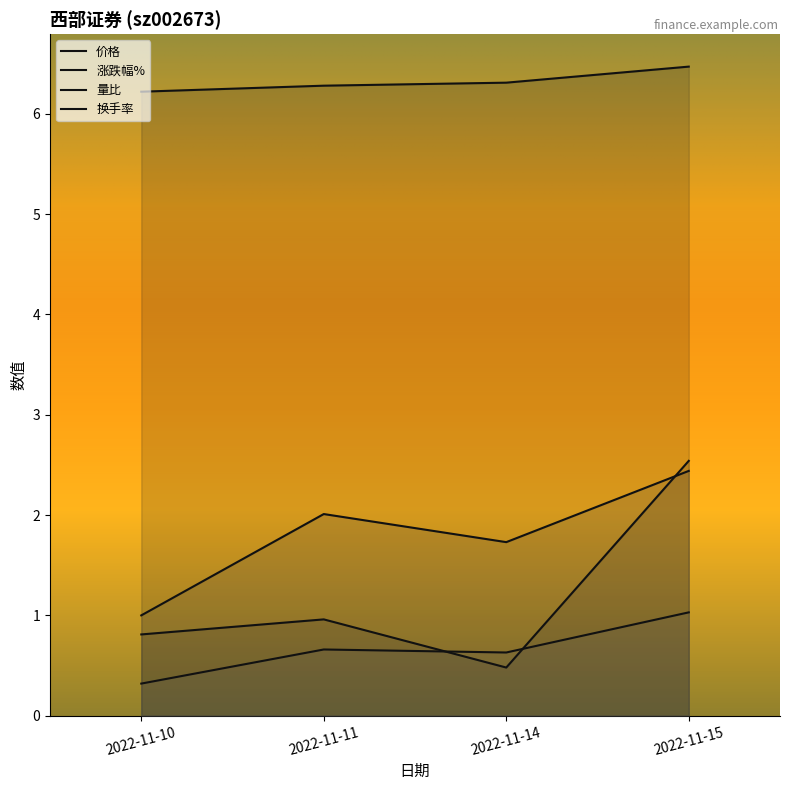

What is the difference between the second highest and minimum values in the 量比 series?

1.0